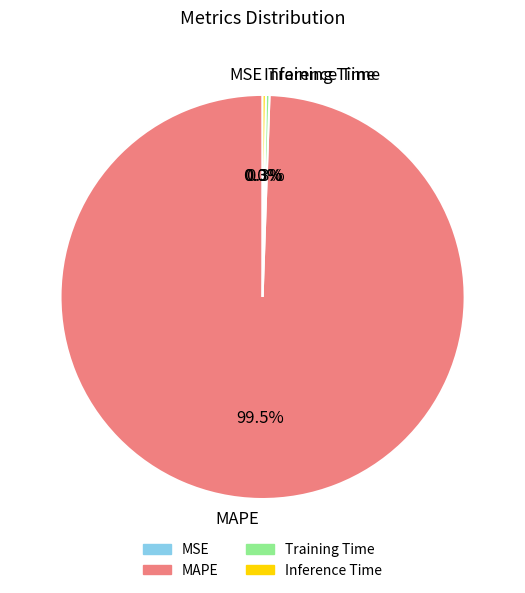

Is there a majority slice in this chart?

Yes